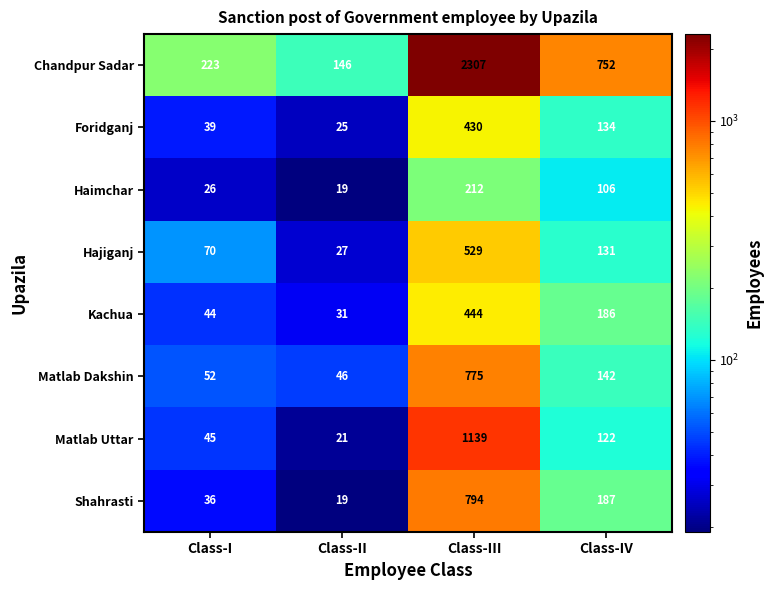

What is the difference between the maximum and minimum values in the Matlab Uttar series?

1118